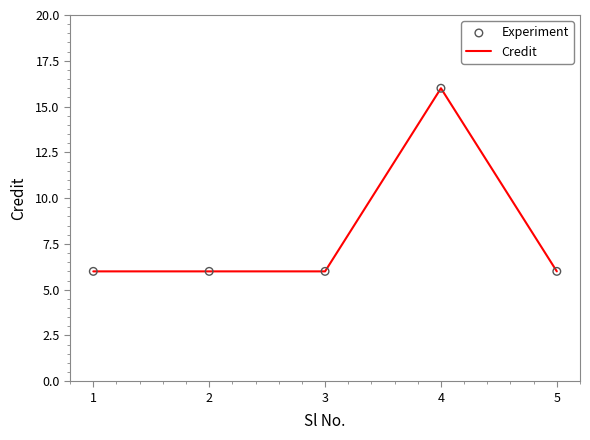

Between 4 and 5, which is larger?

4